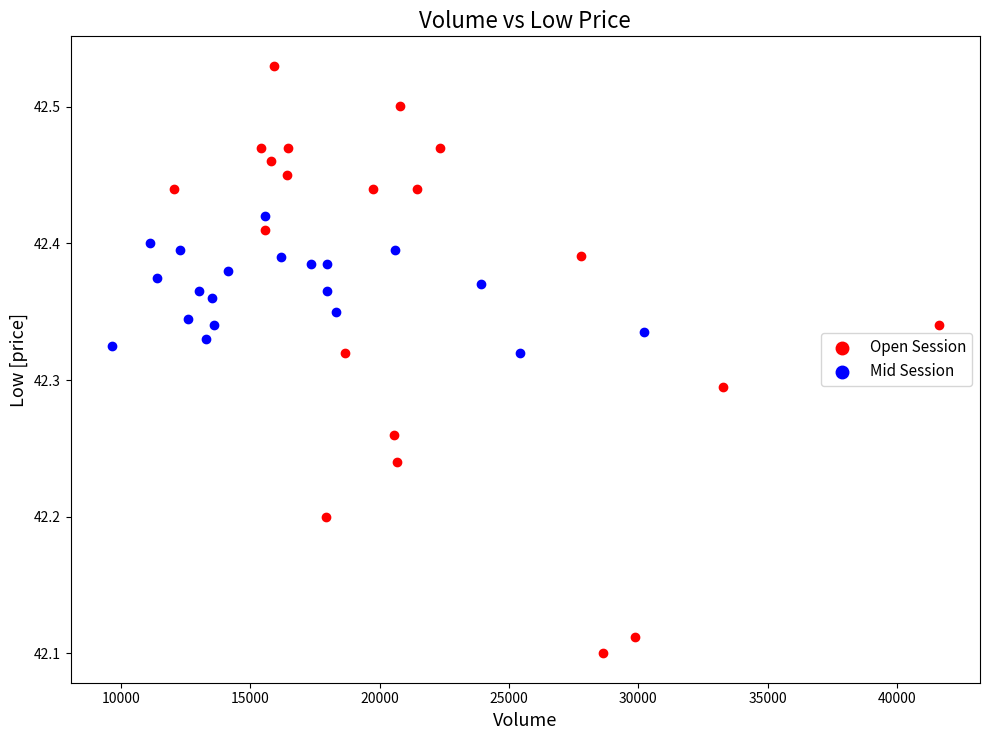

Which series reaches the minimum Y coordinate?

Open Session